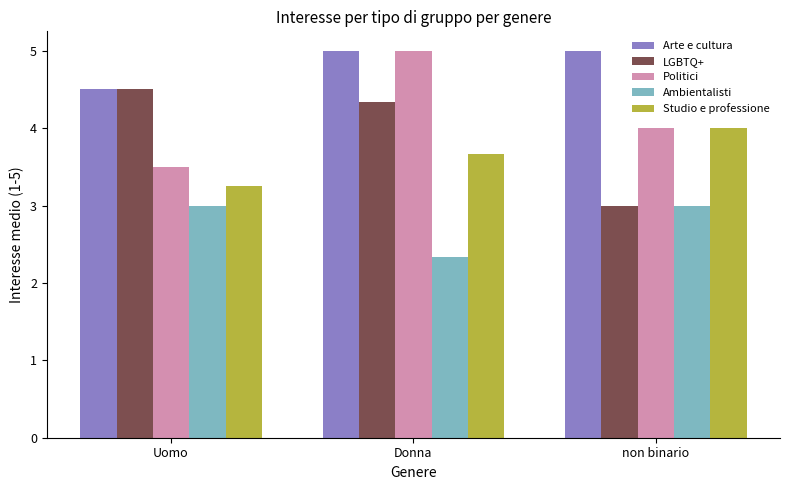

What is the label of the 3rd bar from the right?

Uomo